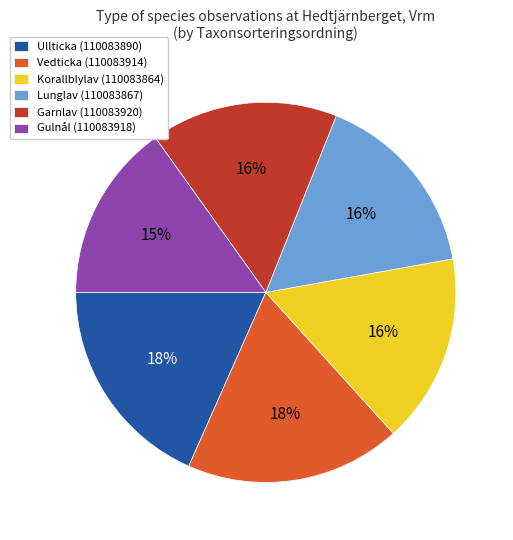

To the nearest percent, what is the difference between the largest and smallest slice percentages?

3%